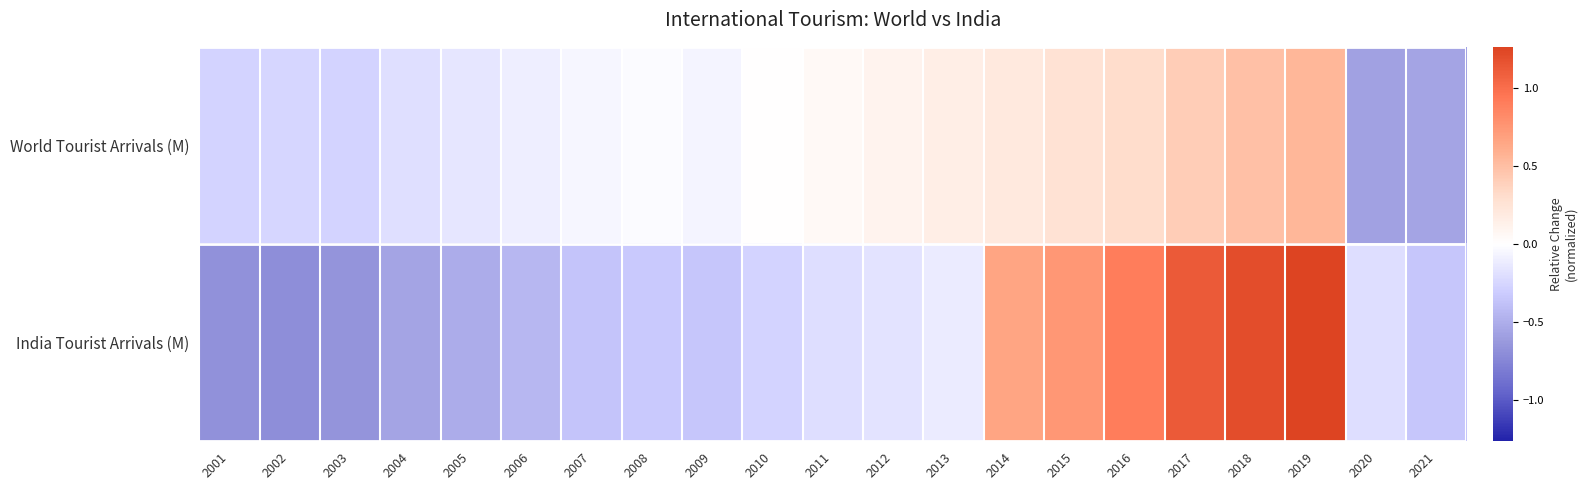

Which has a higher value, 2012 or 2005?

2012